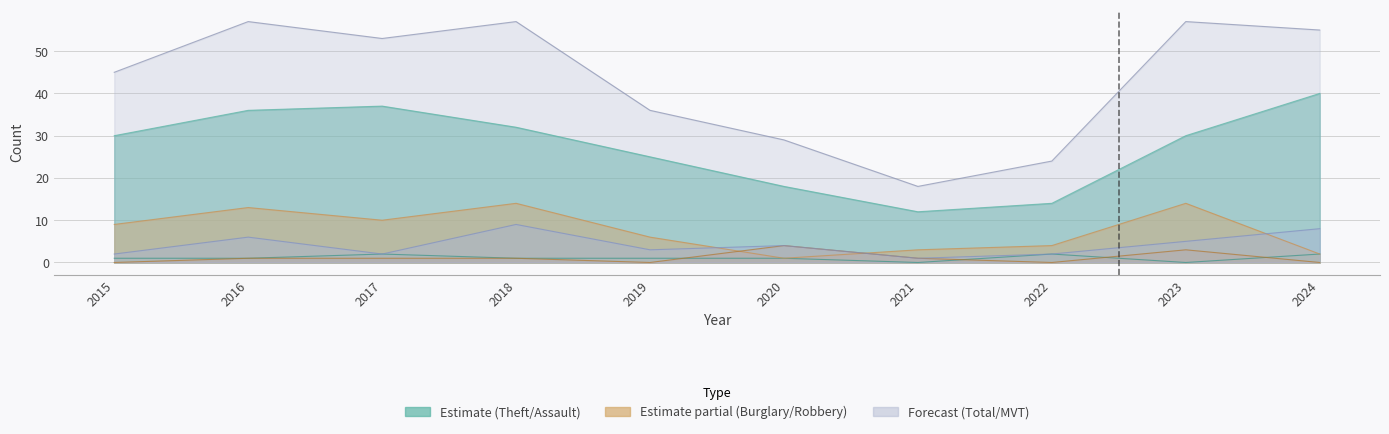

Which series has the largest total across all categories?

Total